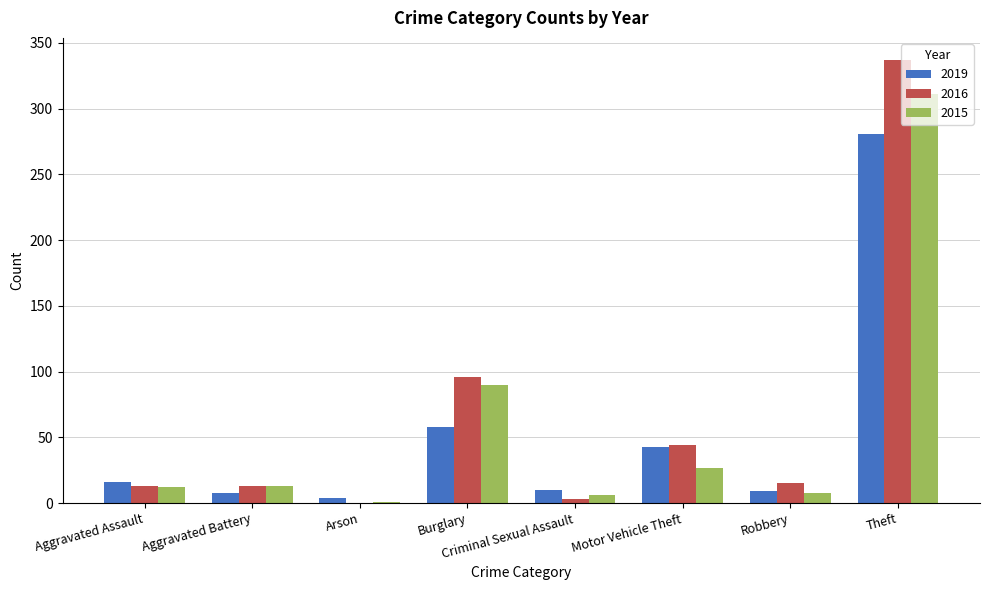

The 2016 series shows -128 at Arson. True or false?

False